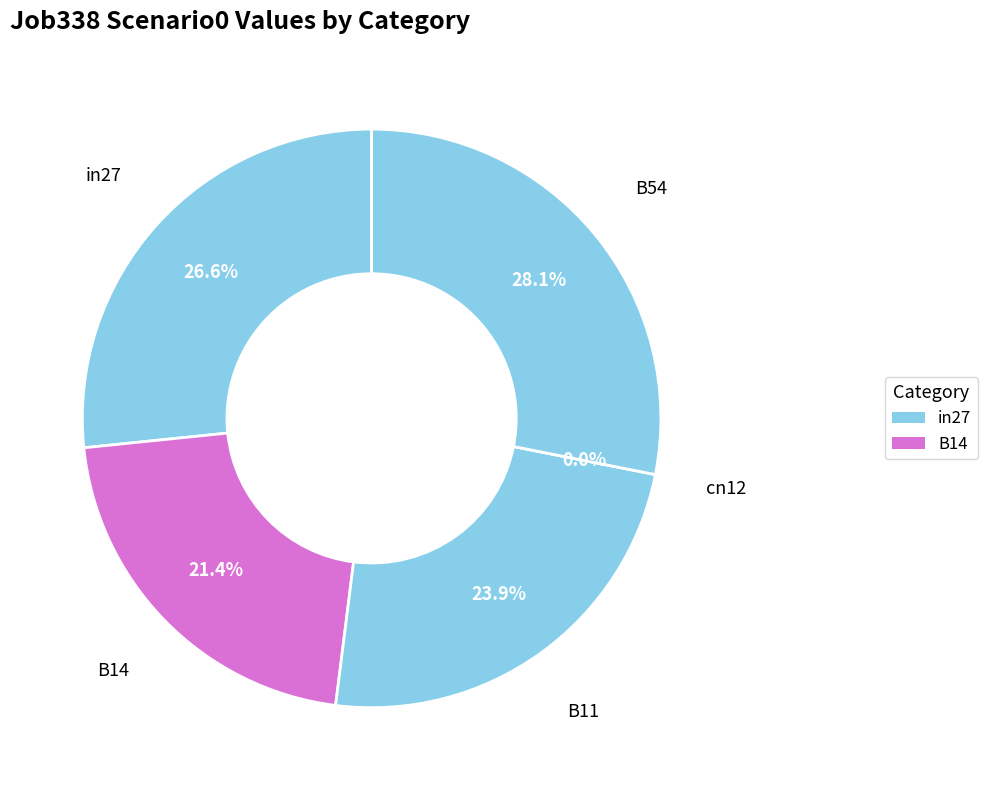

Is the sum of B14 and B54 greater than half?

No